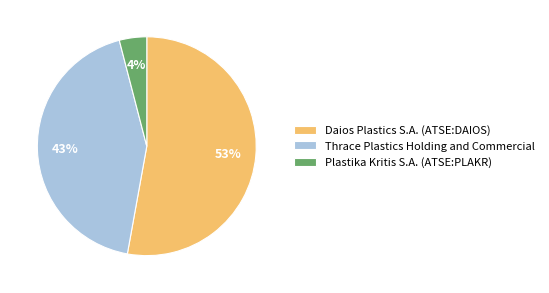

The Daios Plastics S.A. (ATSE:DAIOS) slice represents 53% of the pie. True or false?

True